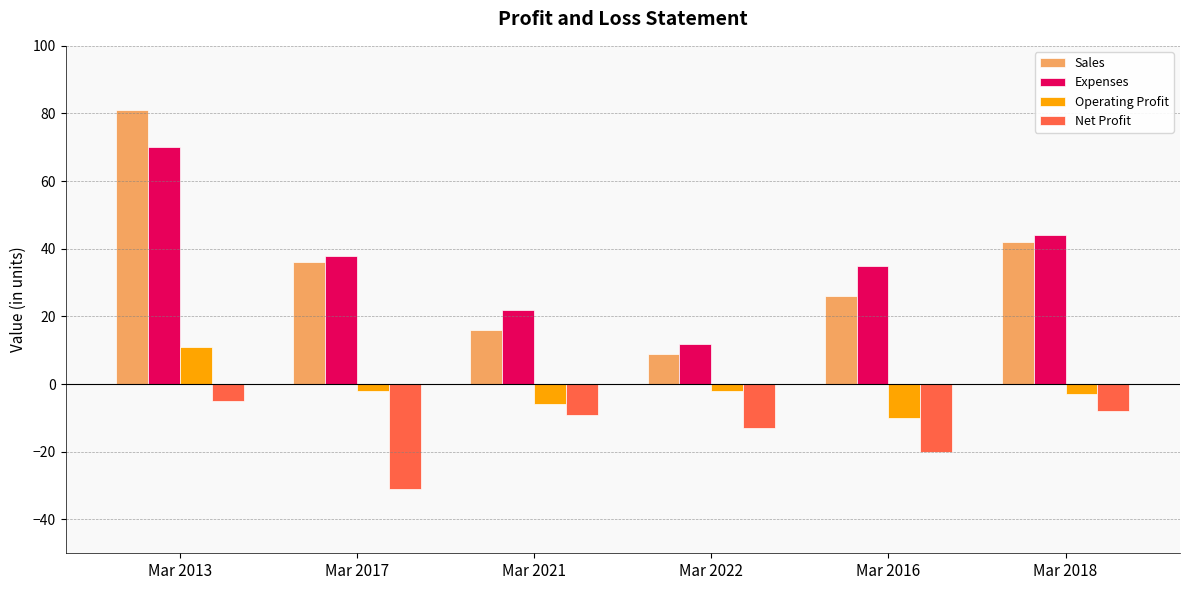

List the series in order of their peak value, lowest first.

Net Profit, Operating Profit, Expenses, Sales